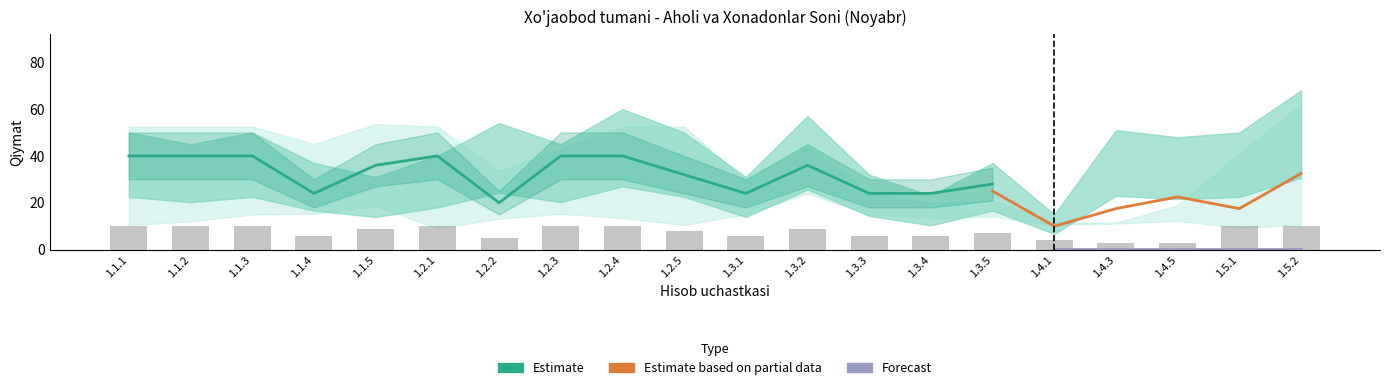

Rank the categories by 12-noyabr[xonadonlar soni] value from highest to lowest.

1.3.2, 1.2.5, 1.2.1, 1.5.2, 1.1.1, 1.1.2, 1.1.3, 1.3.5, 1.2.2, 1.2.4, 1.4.5, 1.2.3, 1.3.3, 1.3.4, 1.1.4, 1.1.5, 1.4.3, 1.5.1, 1.3.1, 1.4.1